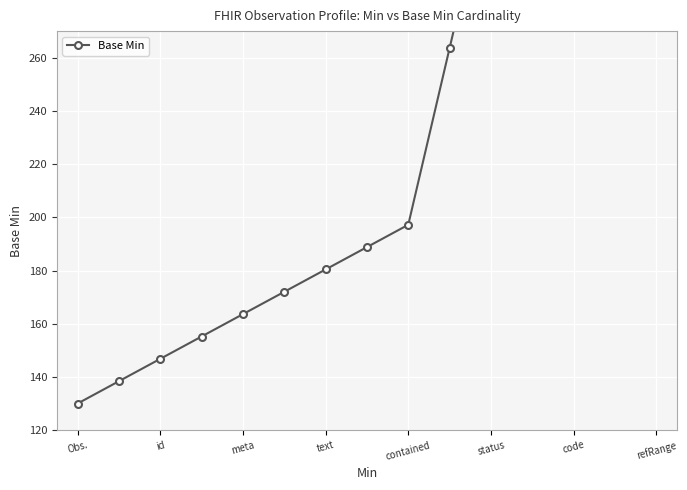

The chart shows a value of 291.2 at refRange. True or false?

False